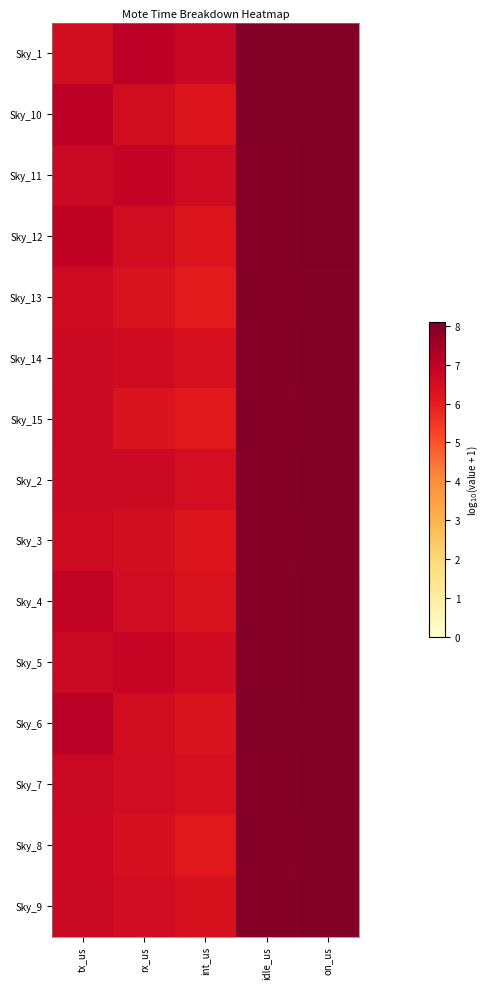

What is the minimum value shown in the chart?

6.1